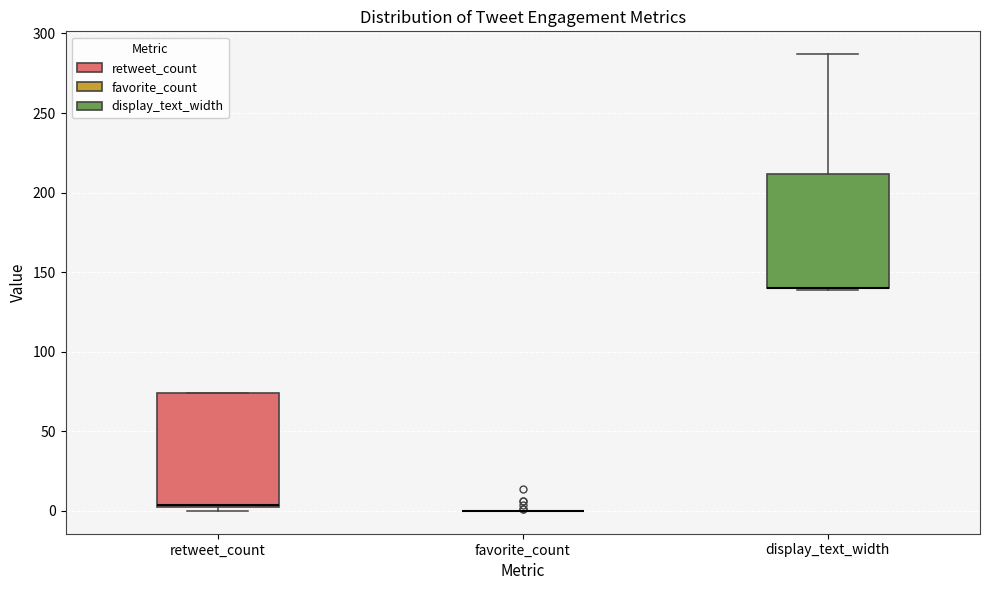

Where is the upper edge of the box for display_text_width on the y-axis? The values are not printed on the chart, so give them approximately, as read against the axis.

210